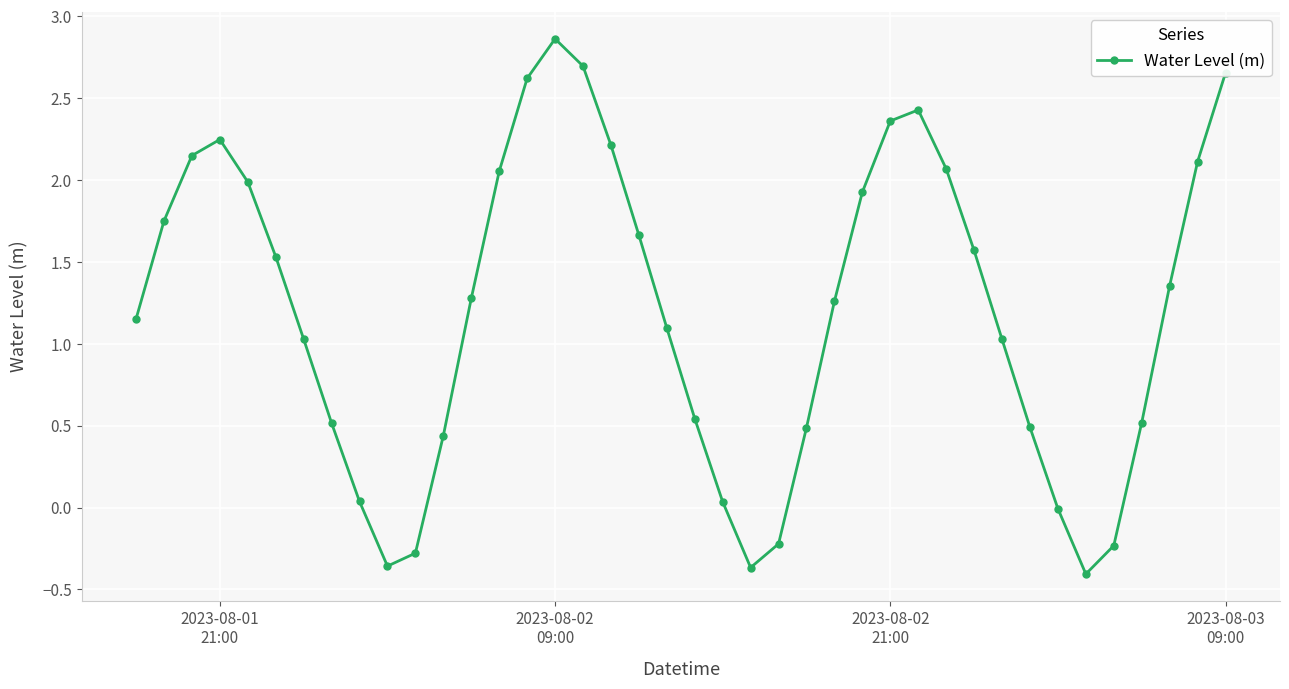

How many interior local peaks (higher than both neighbors) does the data have?

3